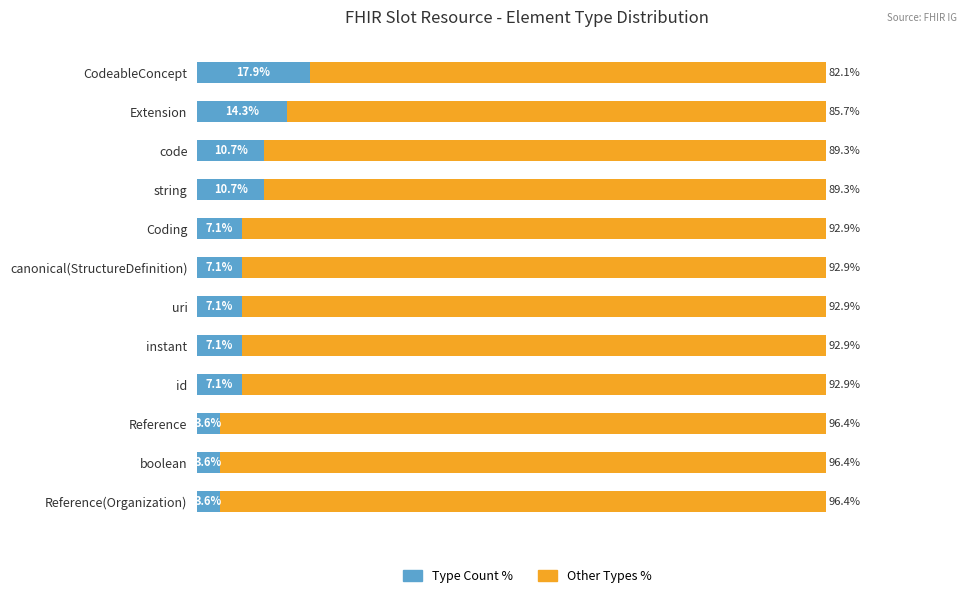

Which category has the highest value in the Type Count % series?

CodeableConcept